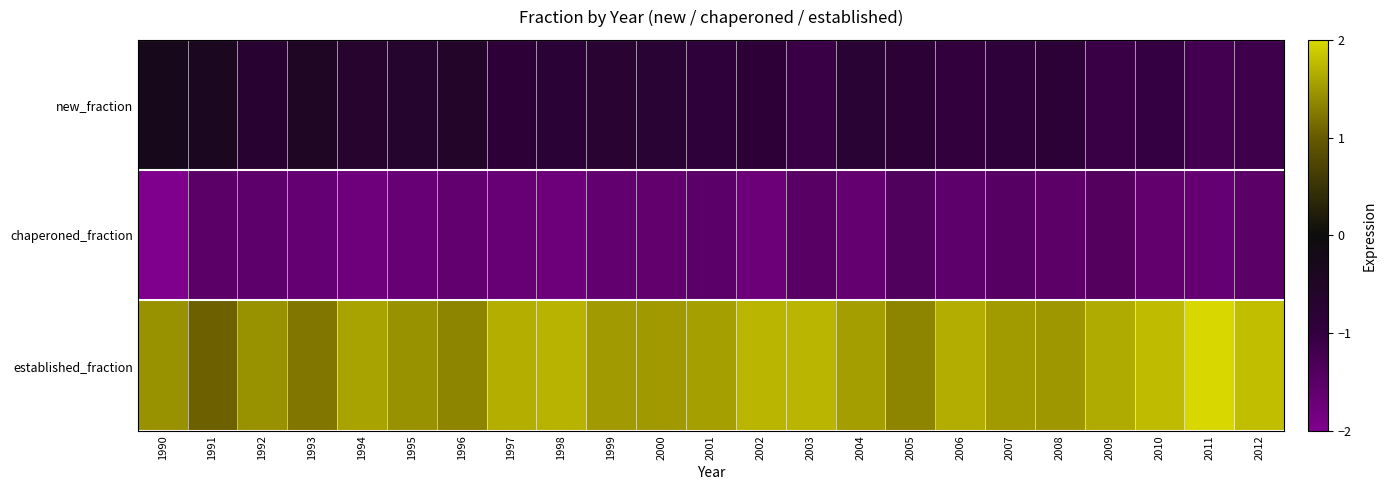

Reading left to right, what are all the values shown in this chart?

new_fraction: 1990=-0.3	1991=-0.4	1992=-0.7	1993=-0.5	1994=-0.7	1995=-0.6	1996=-0.6	1997=-0.9	1998=-0.8	1999=-0.7	2000=-0.8	2001=-0.9	2002=-0.8	2003=-1.1	2004=-0.8	2005=-0.8	2006=-1.0	2007=-0.9	2008=-0.8	2009=-1.1	2010=-1.0	2011=-1.2	2012=-1.1
chaperoned_fraction: 1990=-2.0	1991=-1.5	1992=-1.6	1993=-1.6	1994=-1.8	1995=-1.7	1996=-1.6	1997=-1.7	1998=-1.8	1999=-1.6	2000=-1.6	2001=-1.5	2002=-1.7	2003=-1.5	2004=-1.7	2005=-1.4	2006=-1.6	2007=-1.5	2008=-1.5	2009=-1.4	2010=-1.6	2011=-1.6	2012=-1.5
established_fraction: 1990=1.4	1991=1.1	1992=1.4	1993=1.2	1994=1.6	1995=1.4	1996=1.3	1997=1.7	1998=1.7	1999=1.5	2000=1.5	2001=1.6	2002=1.7	2003=1.7	2004=1.5	2005=1.3	2006=1.7	2007=1.5	2008=1.5	2009=1.6	2010=1.8	2011=2.0	2012=1.8